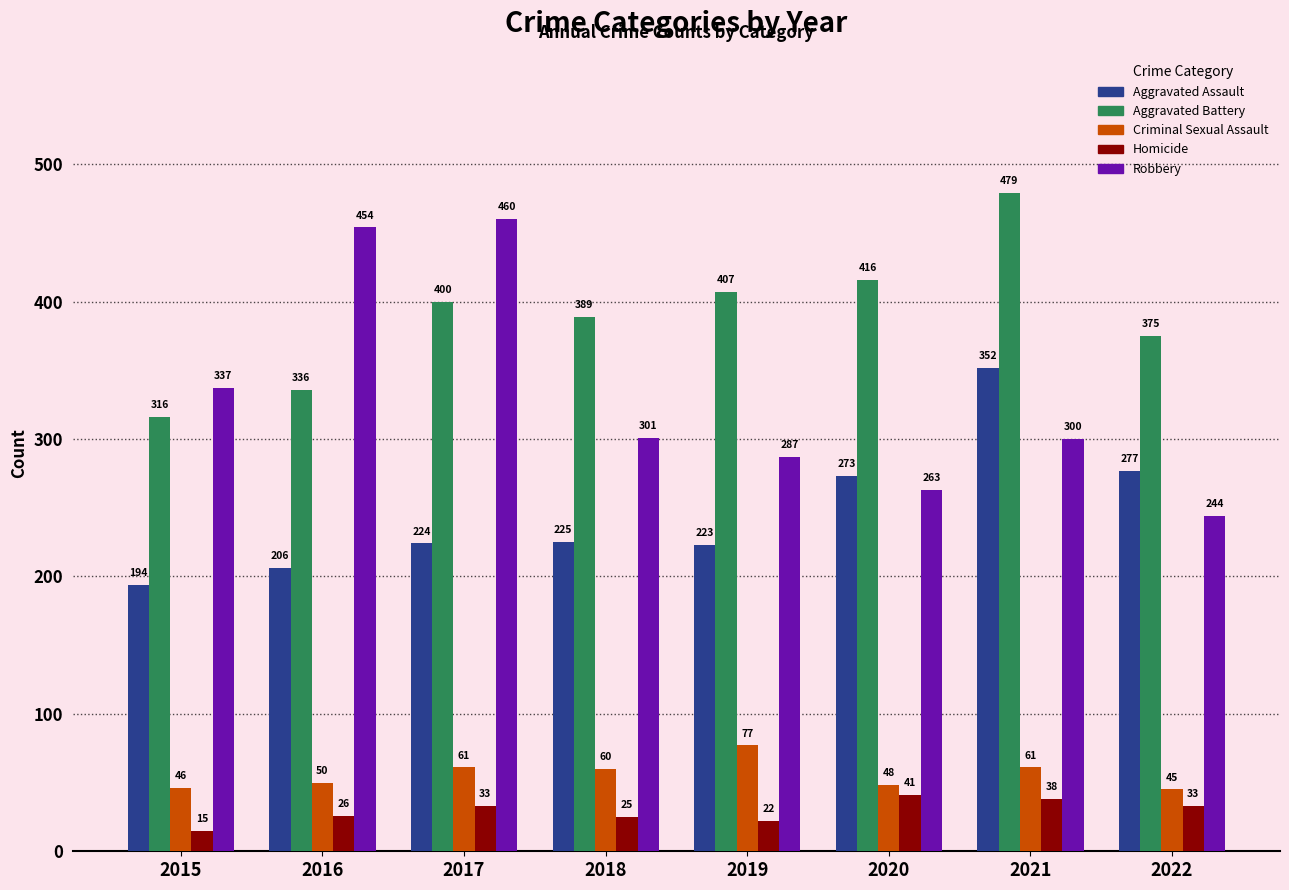

How many values in the Criminal Sexual Assault series are below 60?

4